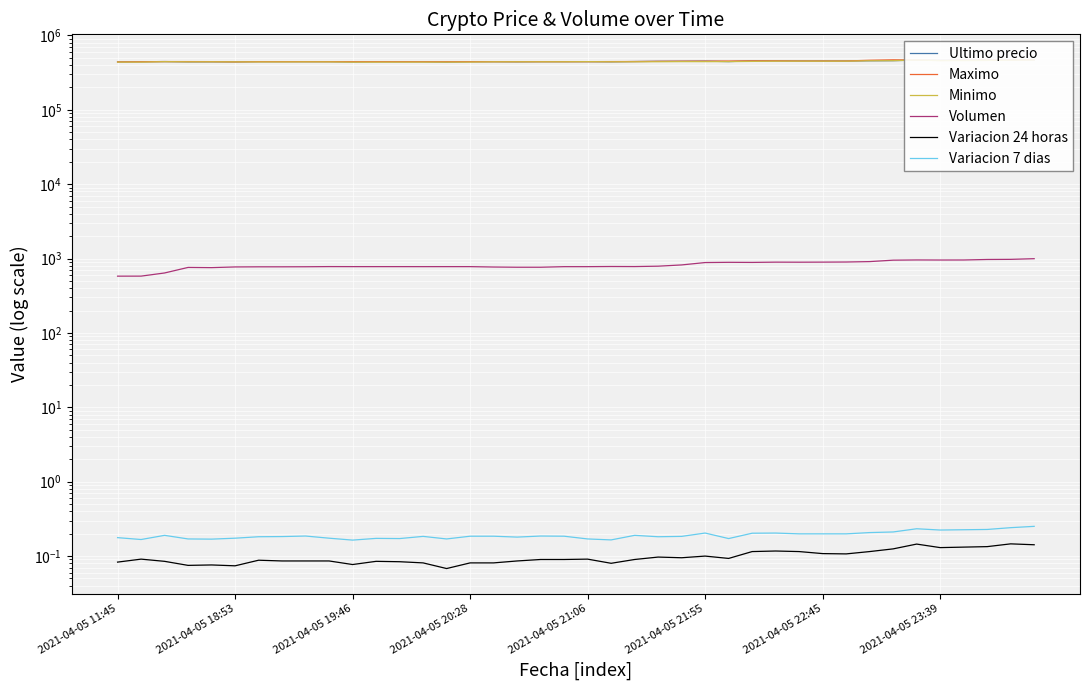

Reading left to right, list all the values displayed in this chart.

Ultimo precio: 439856.0	442042.0	444489.0	440637.0	441009.0	440200.0	443496.0	443485.0	443462.0	443472.0	439823.0	443069.0	442876.0	442693.0	437562.0	442954.0	442943.0	441154.0	442996.0	443007.0	443293.0	441238.0	444989.0	447988.0	448500.0	450472.0	444005.0	454509.0	454999.0	452998.0	452600.0	452599.0	455589.0	457000.0	465301.0	462000.0	462999.0	463801.0	465595.0	467932.0
Maximo: 439856.0	442042.0	444464.0	444057.0	443645.0	440200.0	443485.0	443485.0	443462.0	443472.0	443229.0	443064.0	442853.0	442584.0	442600.0	442943.0	442943.0	442789.0	442996.0	443007.0	443293.0	444200.0	444989.0	447951.0	449750.0	450472.0	451999.0	454529.0	454999.0	452699.0	452599.0	452599.0	462998.0	469410.0	465301.0	459972.0	462999.0	467000.0	465595.0	469917.0
Minimo: 437021.0	437285.0	442900.0	440648.0	441009.0	440196.0	439459.0	439466.0	440025.0	439783.0	436692.0	436888.0	437087.0	437408.0	436779.0	437538.0	441000.0	441280.0	441402.0	441599.0	443100.0	441243.0	441654.0	442285.0	444027.0	443685.0	444112.0	447006.0	450005.0	450127.0	450016.0	450180.0	455589.0	457000.0	465300.0	457215.0	458213.0	460076.0	464121.0	467932.0
Volumen: 579.7	580.2	639.7	759.4	754.8	771.0	773.9	774.1	775.5	779.3	778.4	778.4	778.5	778.0	778.4	778.3	769.2	764.0	764.2	777.7	777.8	781.5	779.8	789.2	820.4	883.2	889.4	886.9	894.2	892.7	894.8	897.8	909.5	950.6	957.2	955.1	956.1	971.3	974.9	995.2
Variacion 24 horas: 0.1	0.1	0.1	0.1	0.1	0.1	0.1	0.1	0.1	0.1	0.1	0.1	0.1	0.1	0.1	0.1	0.1	0.1	0.1	0.1	0.1	0.1	0.1	0.1	0.1	0.1	0.1	0.1	0.1	0.1	0.1	0.1	0.1	0.1	0.1	0.1	0.1	0.1	0.1	0.1
Variacion 7 dias: 0.2	0.2	0.2	0.2	0.2	0.2	0.2	0.2	0.2	0.2	0.2	0.2	0.2	0.2	0.2	0.2	0.2	0.2	0.2	0.2	0.2	0.2	0.2	0.2	0.2	0.2	0.2	0.2	0.2	0.2	0.2	0.2	0.2	0.2	0.2	0.2	0.2	0.2	0.2	0.3